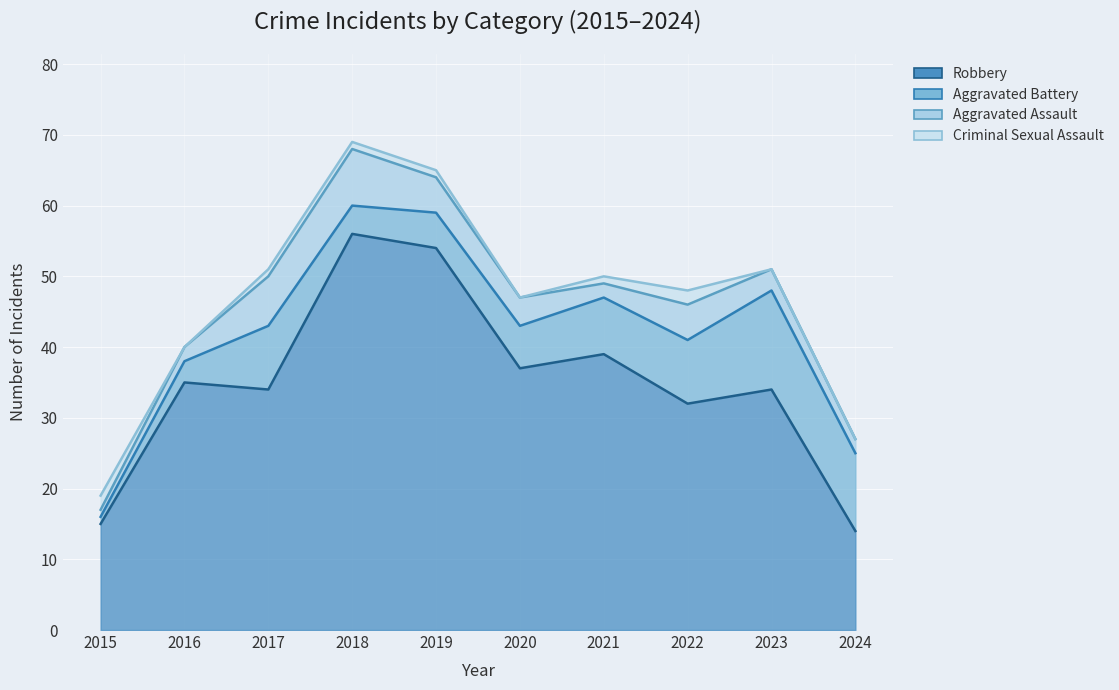

How many data points does each series have?

10